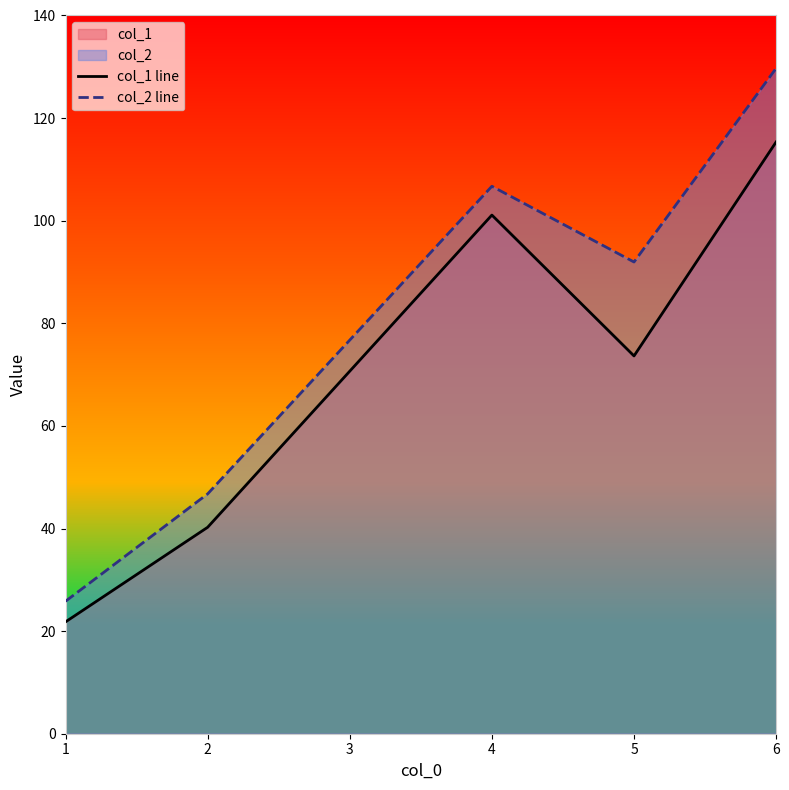

True or false: col_1 line and col_2 line cross at least once.

False